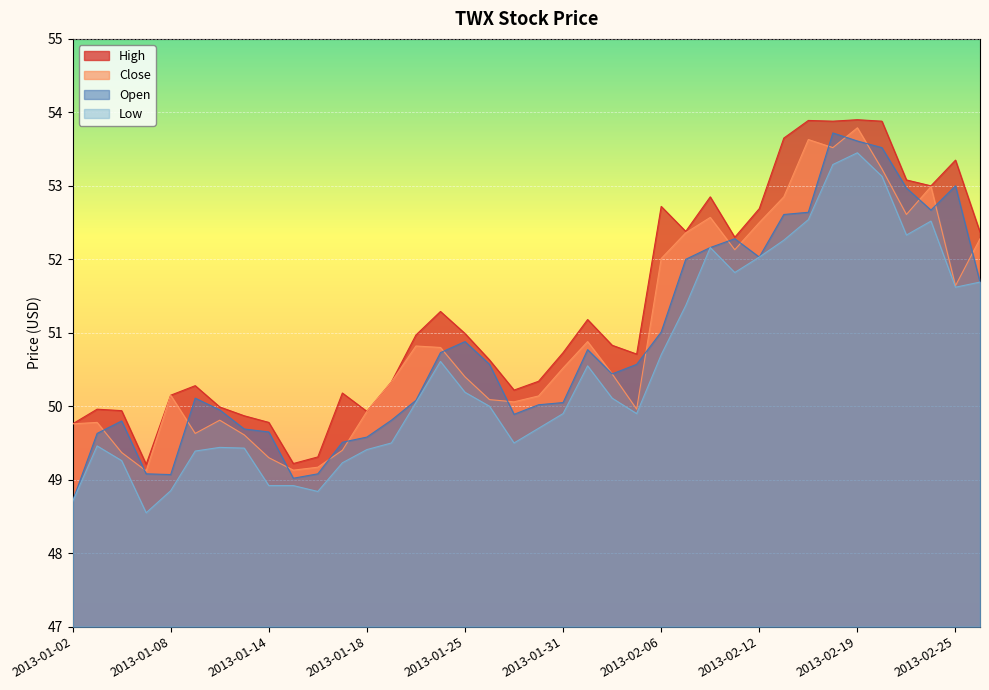

Reading left to right, extract all data points from this chart.

Open: 48.7	49.6	49.8	49.1	49.1	50.1	50.0	49.7	49.6	49.0	49.1	49.5	49.6	49.8	50.1	50.7	50.9	50.6	49.9	50.0	50.0	50.8	50.4	50.6	51.0	52.0	52.2	52.3	52.0	52.6	52.6	53.7	53.6	53.5	53.0	52.7	53.0	51.7
Close: 49.8	49.8	49.4	49.1	50.1	49.6	49.8	49.6	49.3	49.1	49.2	49.4	49.9	50.3	50.8	50.8	50.4	50.1	50.1	50.1	50.5	50.9	50.4	50.0	52.0	52.4	52.6	52.1	52.5	52.9	53.6	53.5	53.8	53.2	52.6	53.0	51.6	52.3
High: 49.8	50.0	49.9	49.2	50.1	50.3	50.0	49.9	49.8	49.2	49.3	50.2	49.9	50.3	51.0	51.3	51.0	50.6	50.2	50.3	50.7	51.2	50.8	50.7	52.7	52.4	52.9	52.3	52.7	53.6	53.9	53.9	53.9	53.9	53.1	53.0	53.4	52.4
Low: 48.7	49.5	49.3	48.5	48.9	49.4	49.4	49.4	48.9	48.9	48.8	49.2	49.4	49.5	50.0	50.6	50.2	50.0	49.5	49.7	49.9	50.5	50.1	49.9	50.7	51.4	52.2	51.8	52.0	52.3	52.5	53.3	53.5	53.1	52.3	52.5	51.6	51.7